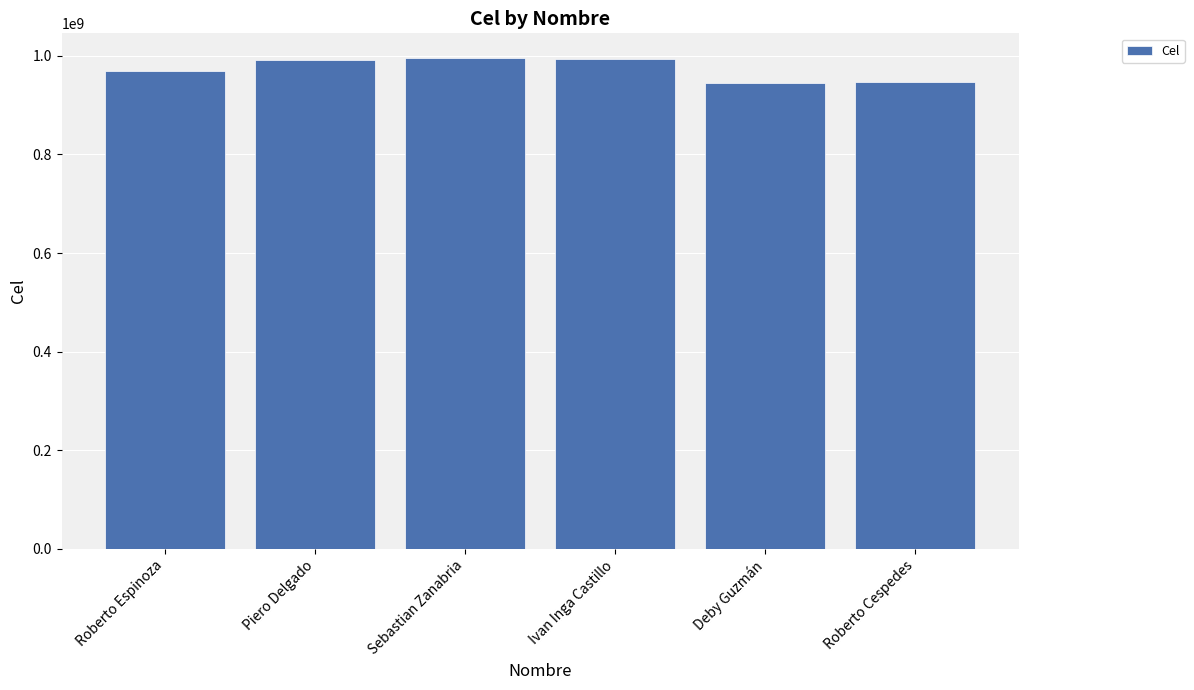

What is the minimum value shown in the chart?

944264786